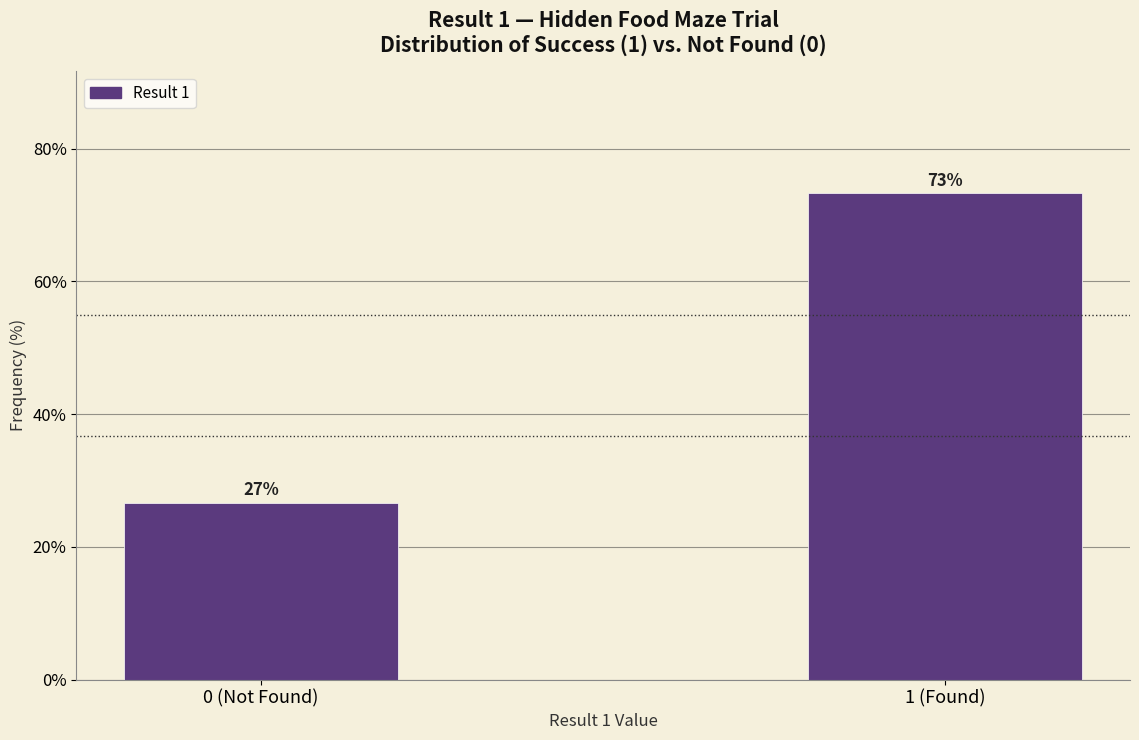

Between 0 (Not Found) and 1 (Found), which is larger?

1 (Found)